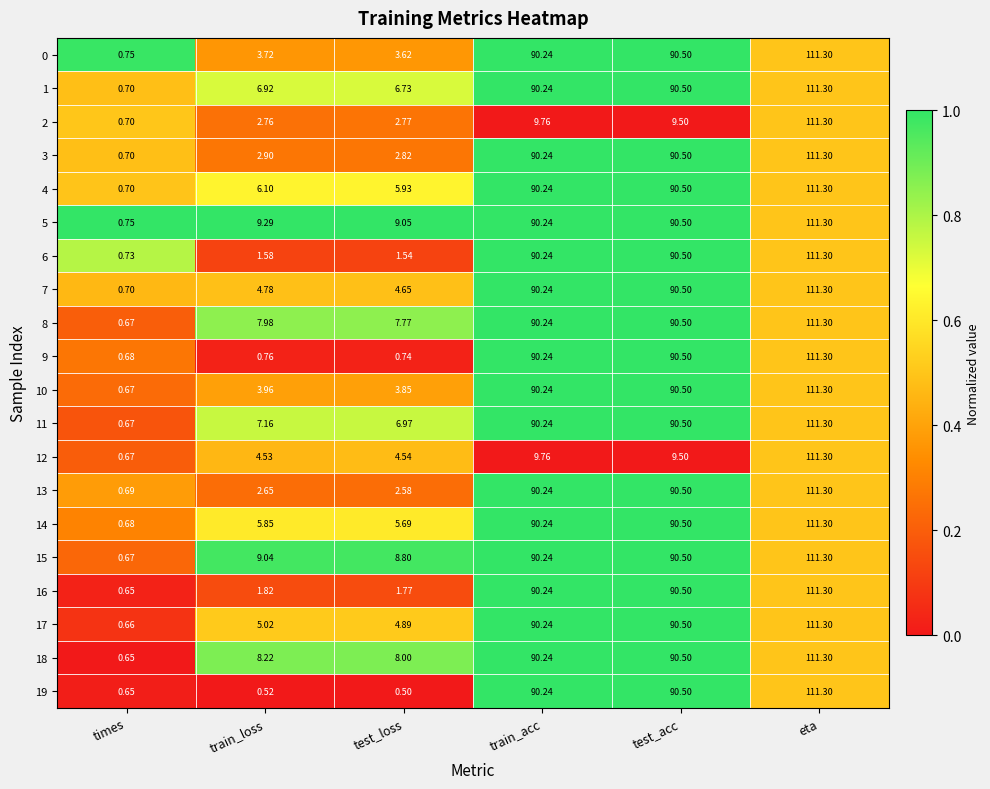

Which label corresponds to the smallest value in the chart?

test_loss